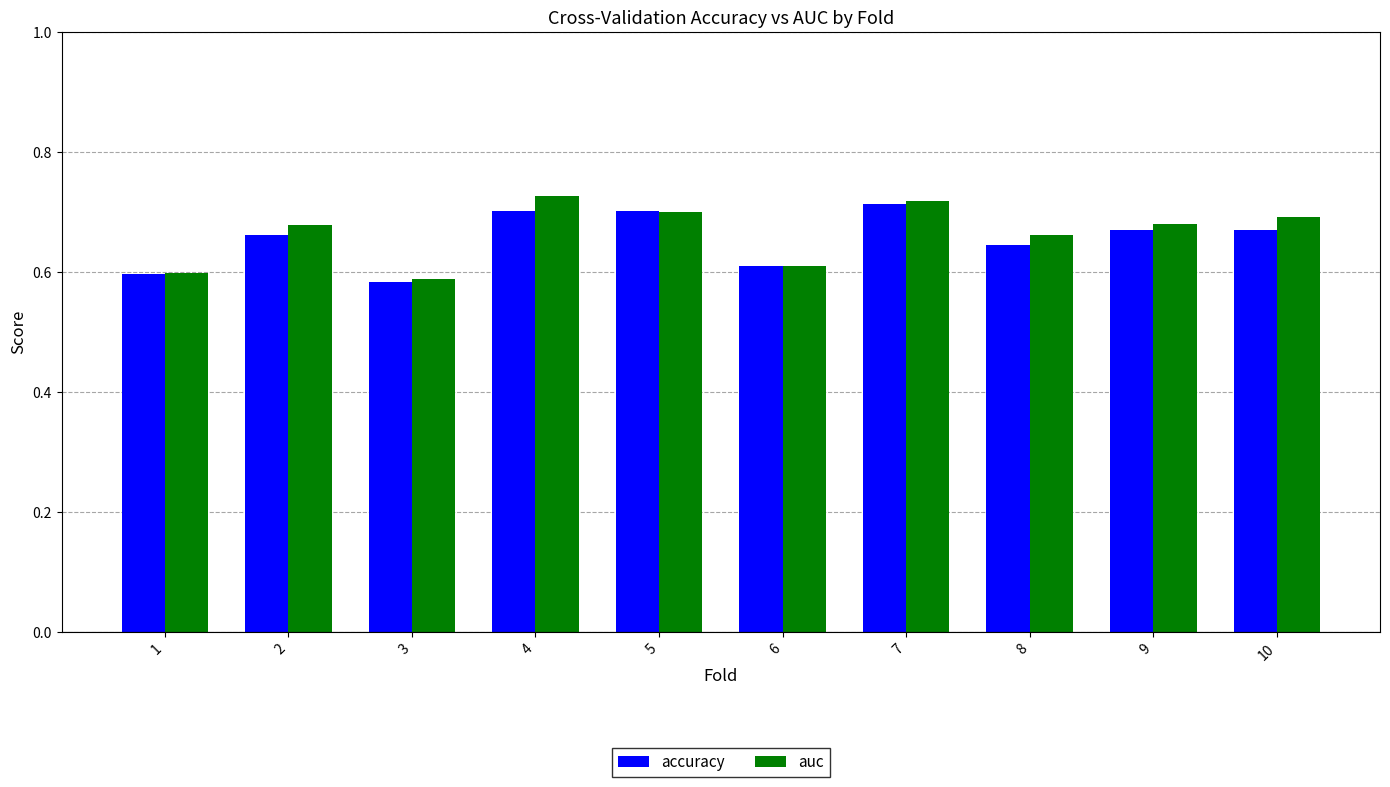

What are all the series names shown in the legend?

accuracy, auc